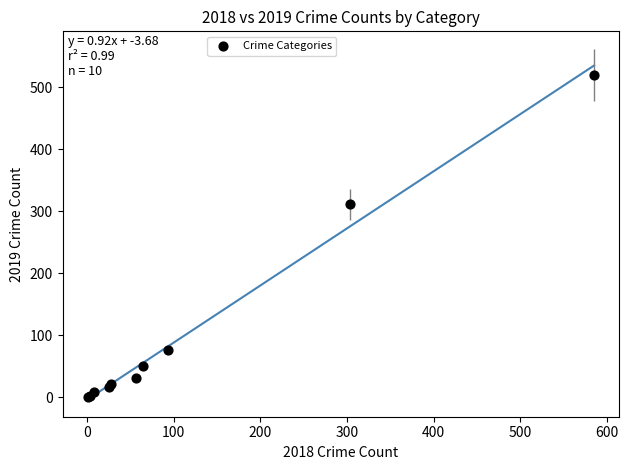

What Y value in the scatter plot is closest to 260?

311